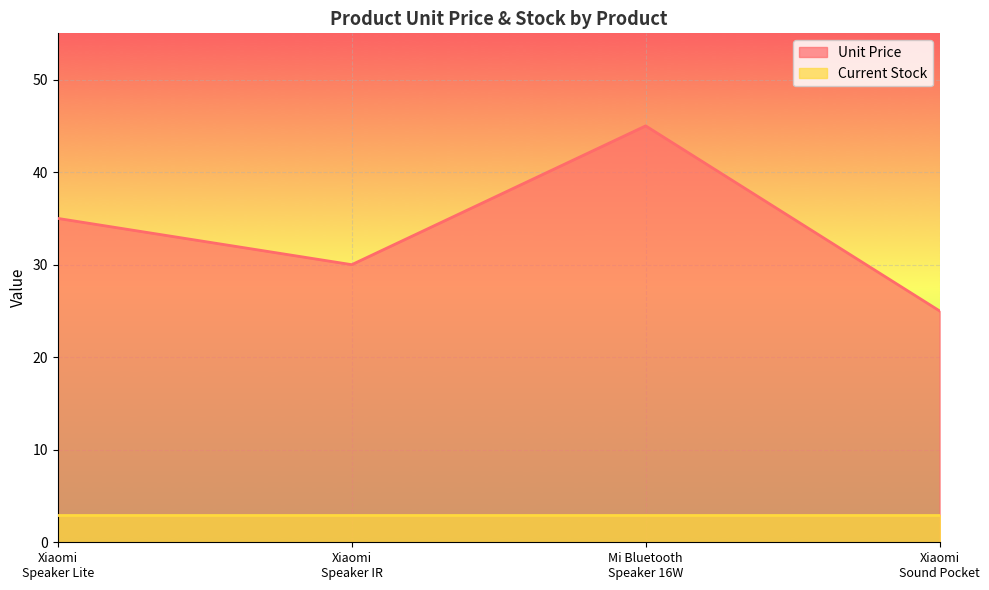

What is the difference between the second highest and minimum values?

10